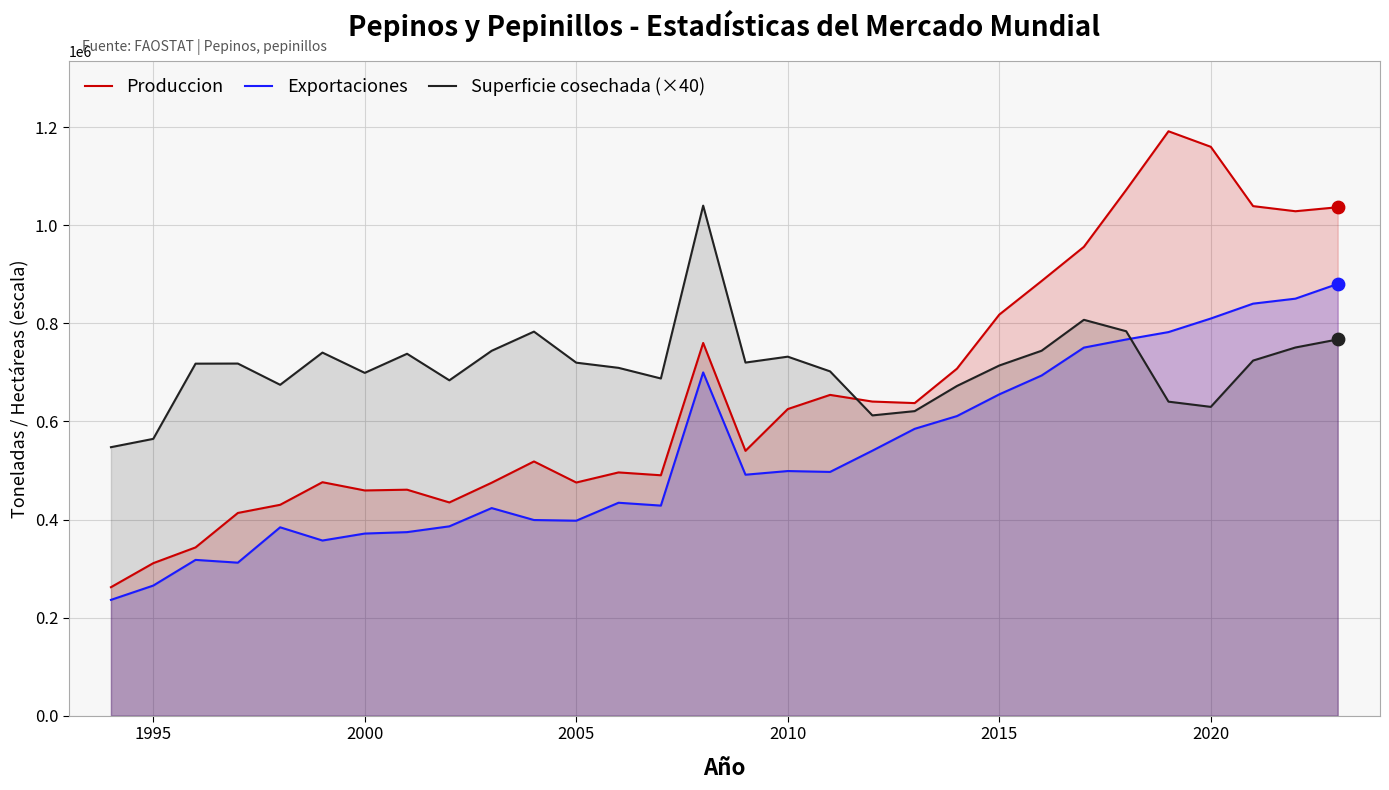

Which series has the largest total across all categories?

Superficie cosechada (×40)